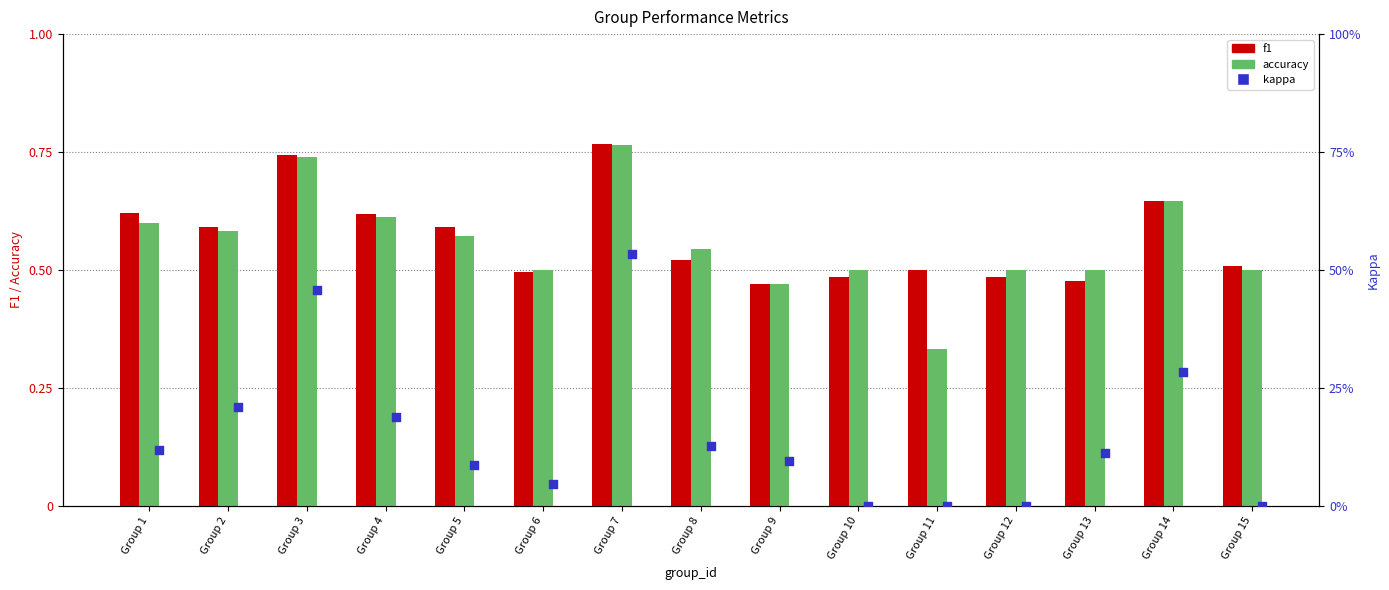

Is the value of f1 at Group 5 greater than the value of kappa at Group 8?

Yes